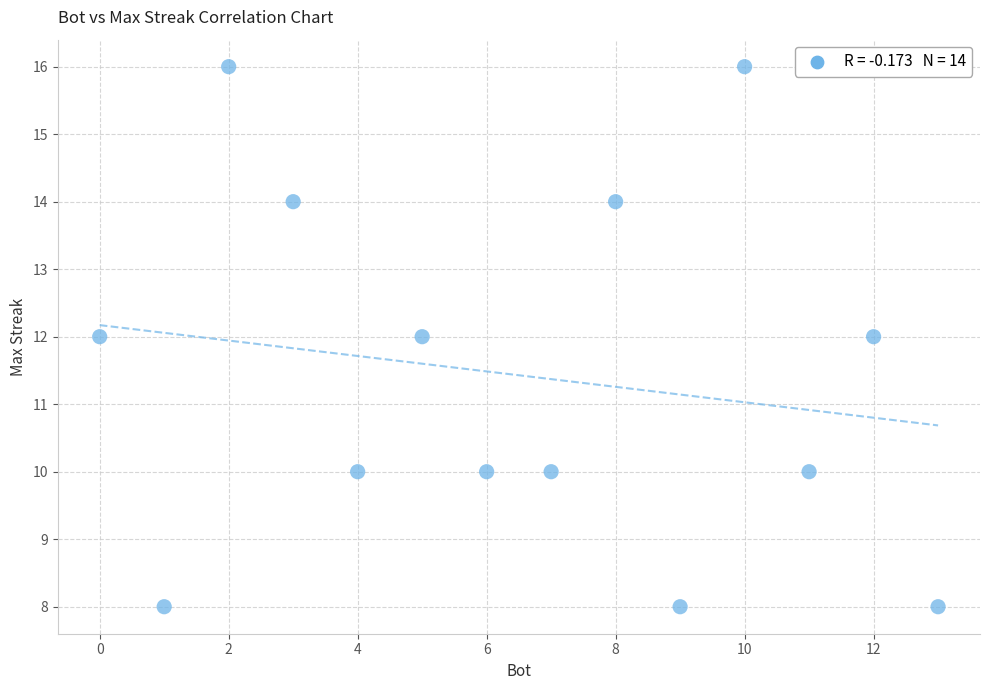

What is the range of Y values (max minus min)?

8